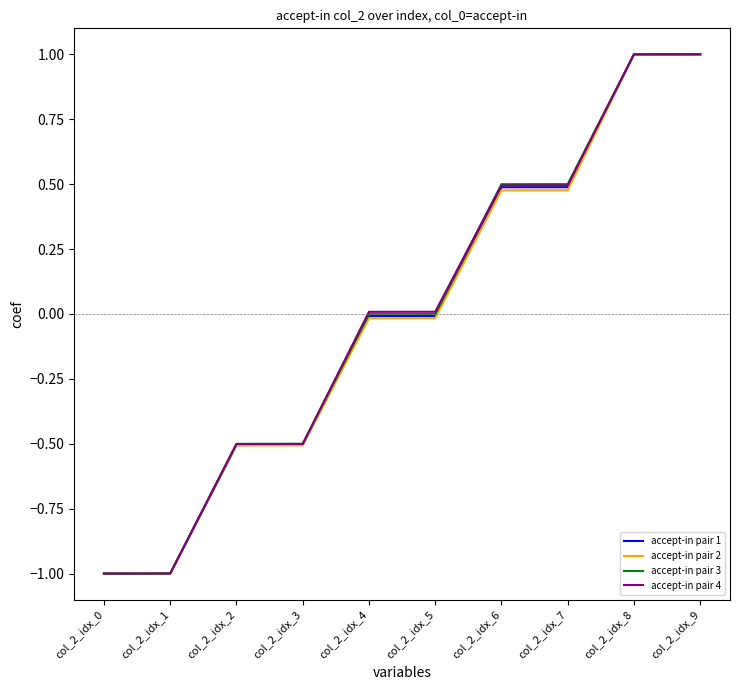

True or false: accept-in pair 4 has a value of 1.0 at col_2_idx_8.

True